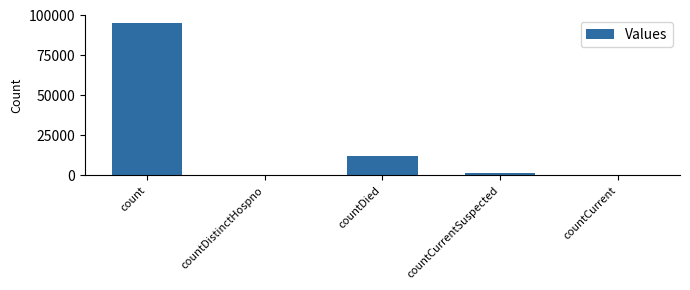

What is the sum of the values at countDied and count?

107223